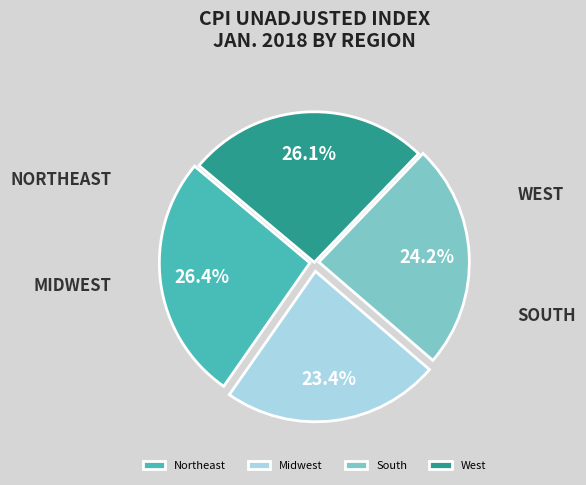

What percentage is the South slice, to the nearest percent?

24%